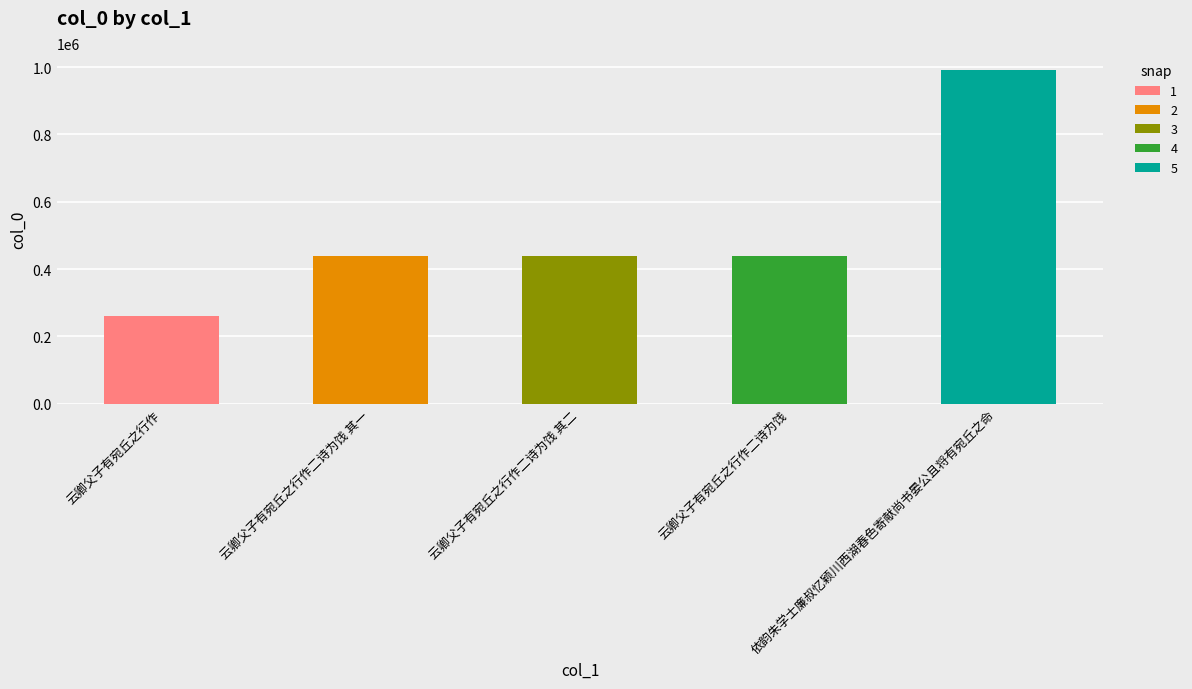

Between 云卿父子有宛丘之行作 and 云卿父子有宛丘之行作二诗为饯 其二, which is larger?

云卿父子有宛丘之行作二诗为饯 其二